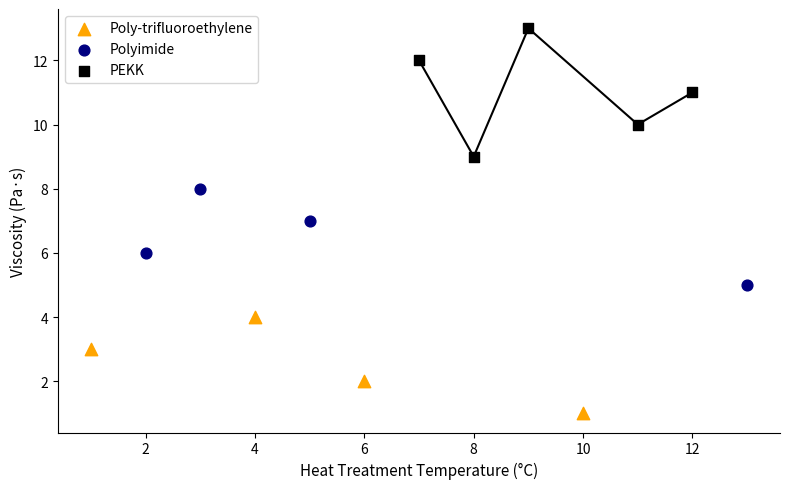

Which series reaches the minimum Y coordinate?

Poly-trifluoroethylene